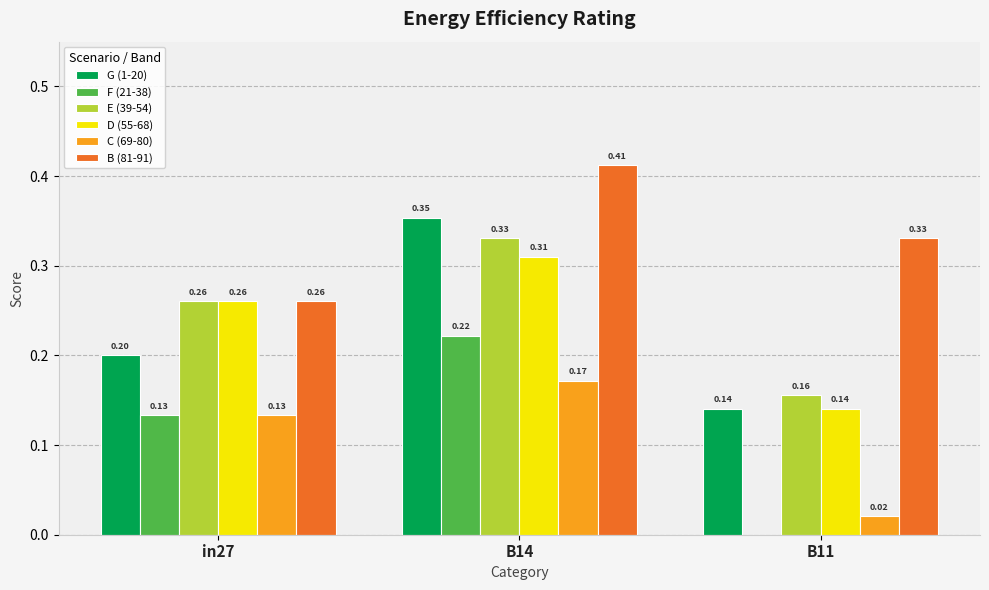

Between B14 and B11, which series saw the biggest shift?

F (21-38)